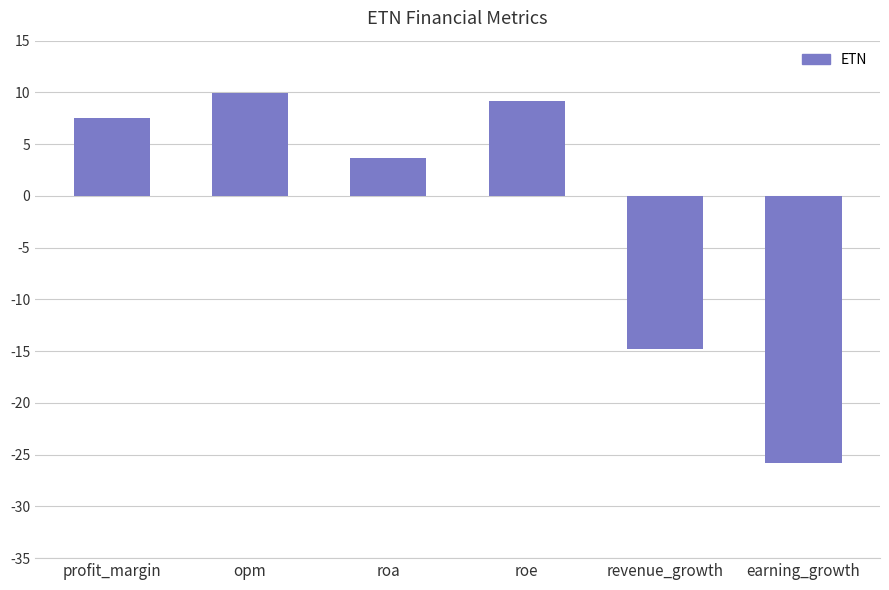

How many bars are there in total?

6